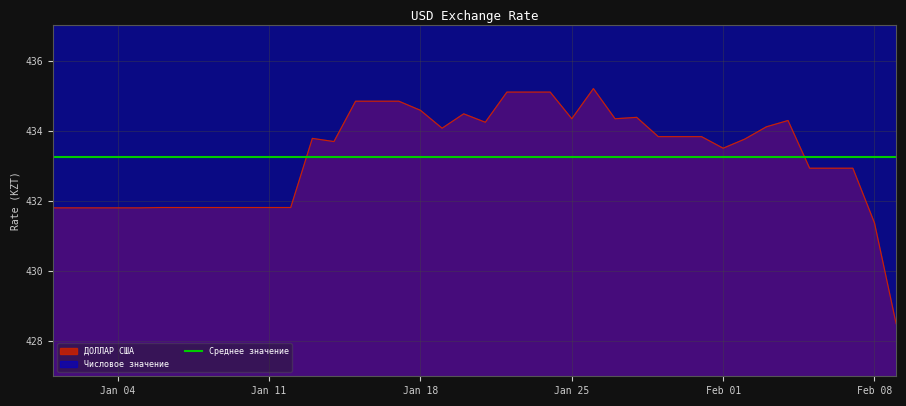

What is the difference between the maximum and minimum values?

6.7